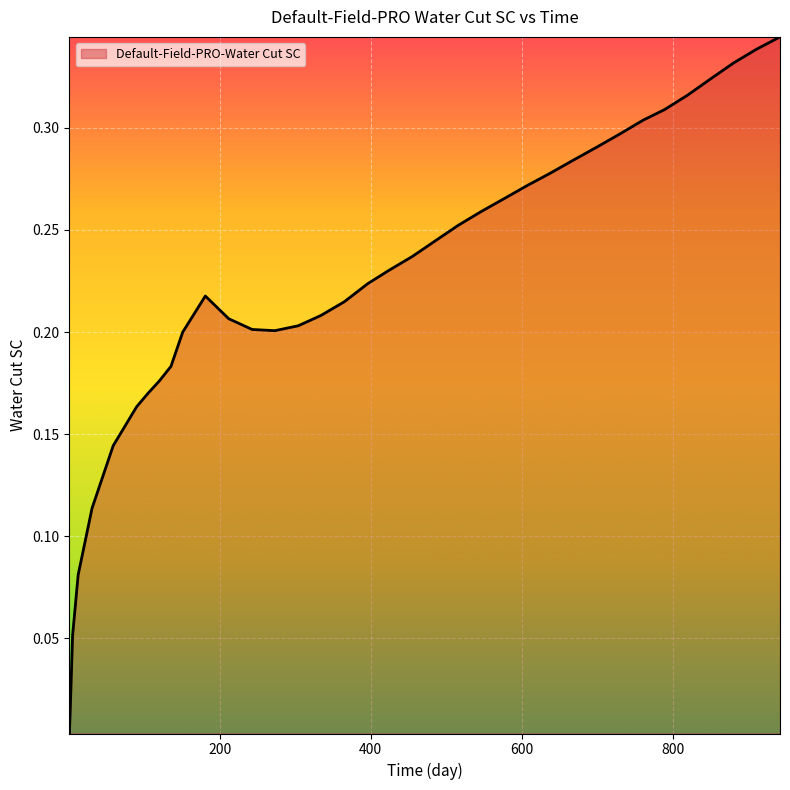

Is this an area chart (filled region under the line)?

Yes